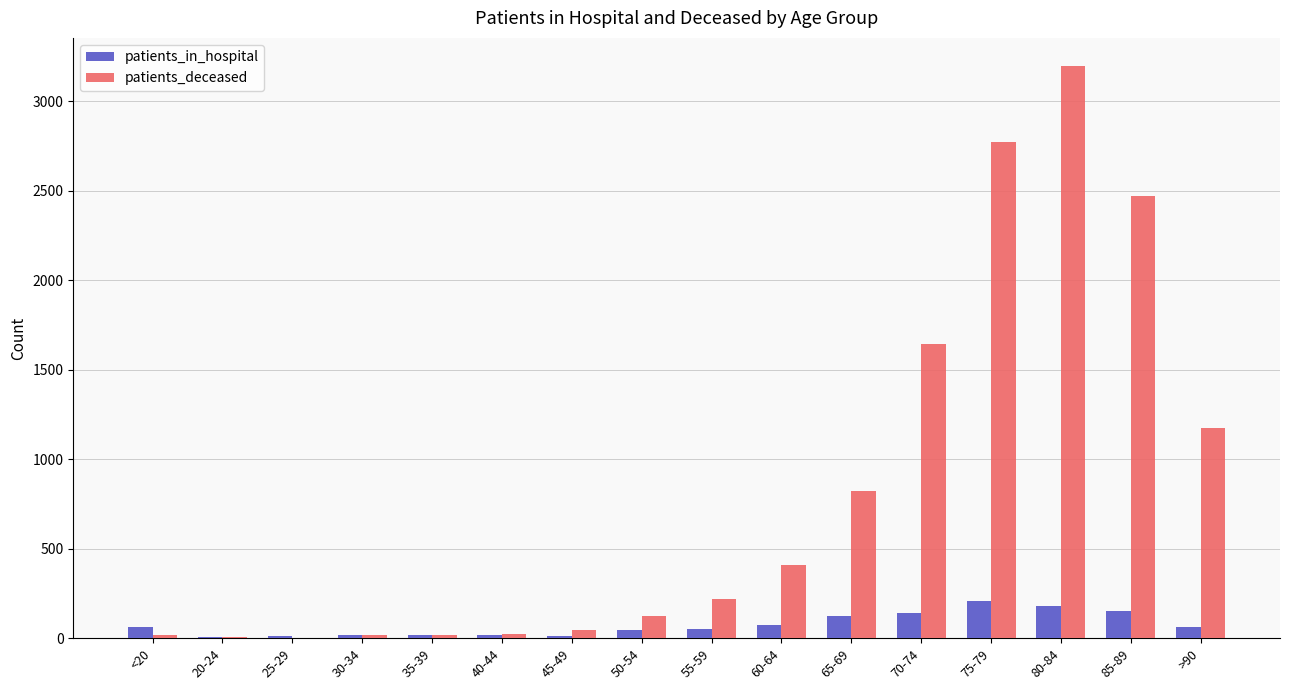

Where is patients_deceased nearest to the value 1598?

70-74